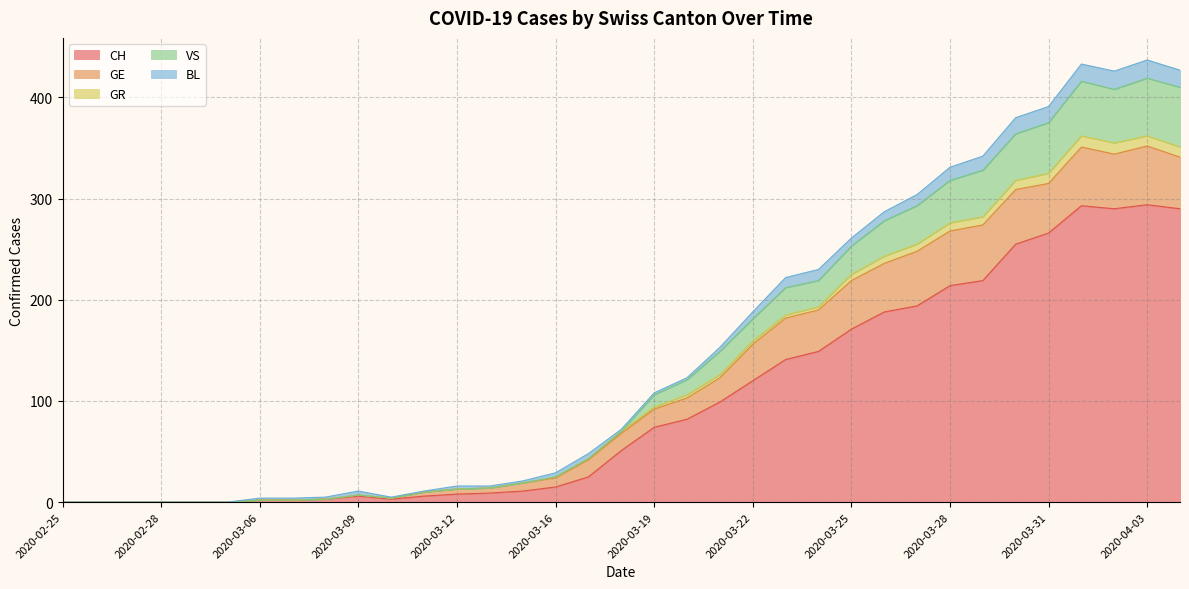

How many categories are shown in the chart?

35